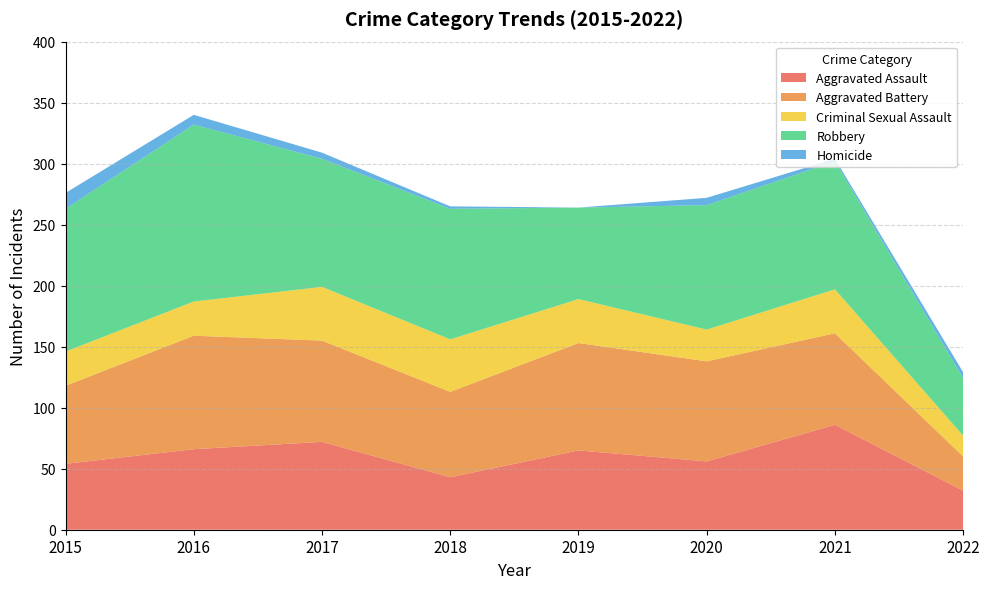

Reading left to right, extract all data points from this chart.

Aggravated Assault: 54	66	72	43	65	56	86	32
Aggravated Battery: 64	93	83	70	88	82	75	28
Criminal Sexual Assault: 28	28	44	43	36	26	36	17
Robbery: 117	145	105	107	75	102	105	47
Homicide: 13	8	5	2	0	6	2	5